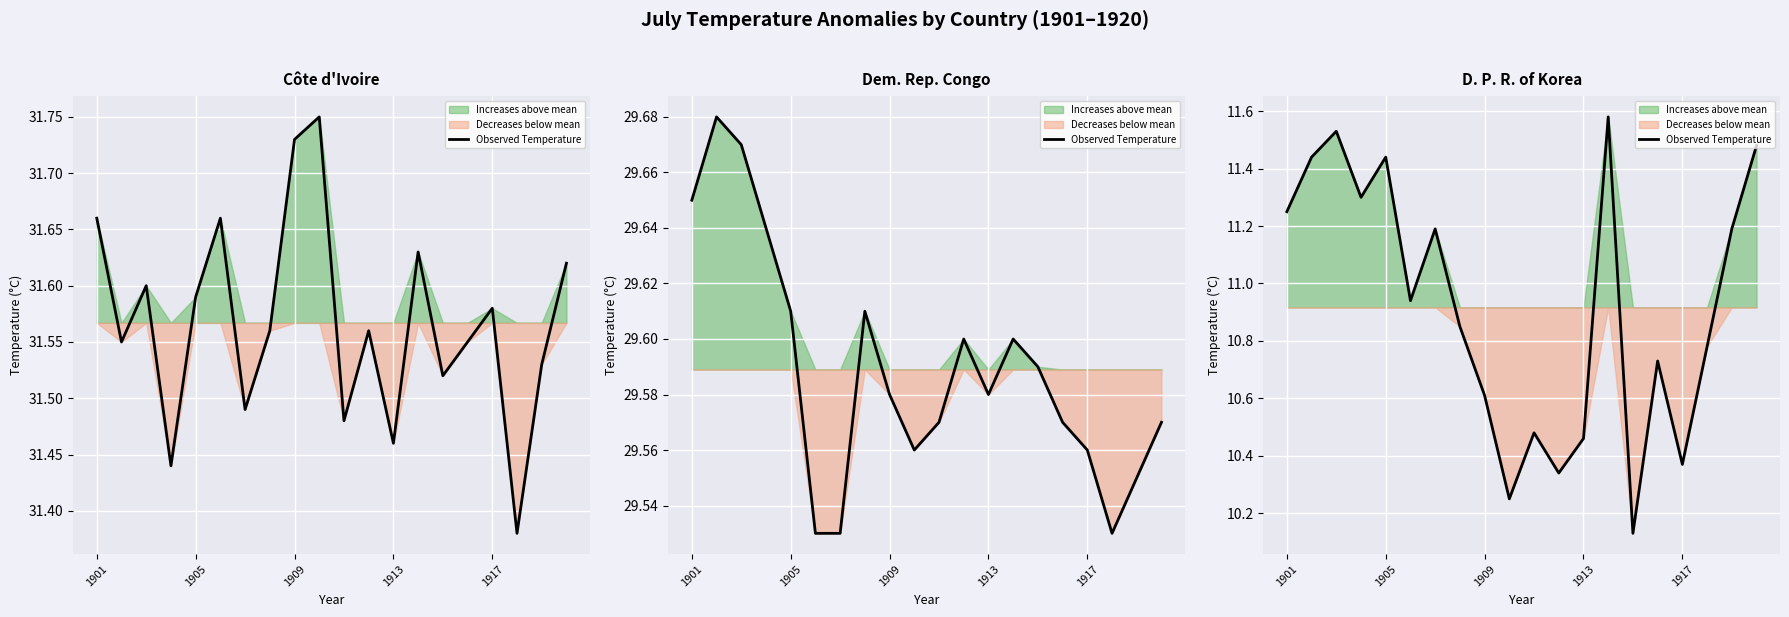

Which has a higher value, 14 or 5?

5